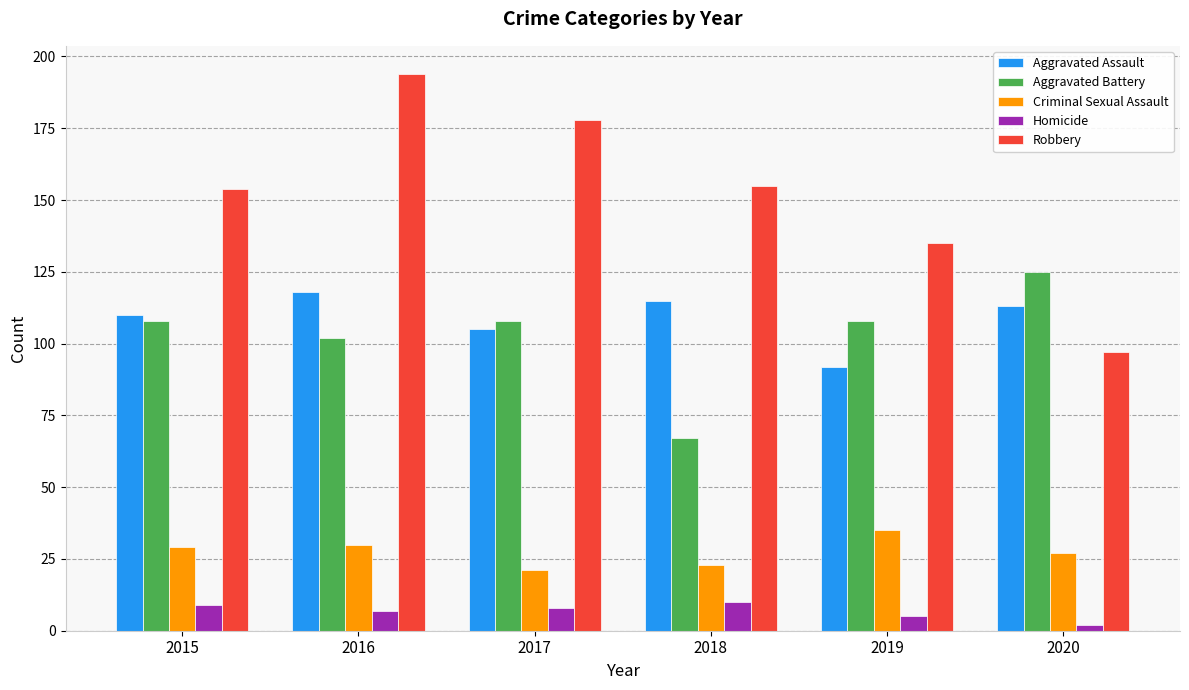

What are all the series names shown in the legend?

Aggravated Assault, Aggravated Battery, Criminal Sexual Assault, Homicide, Robbery